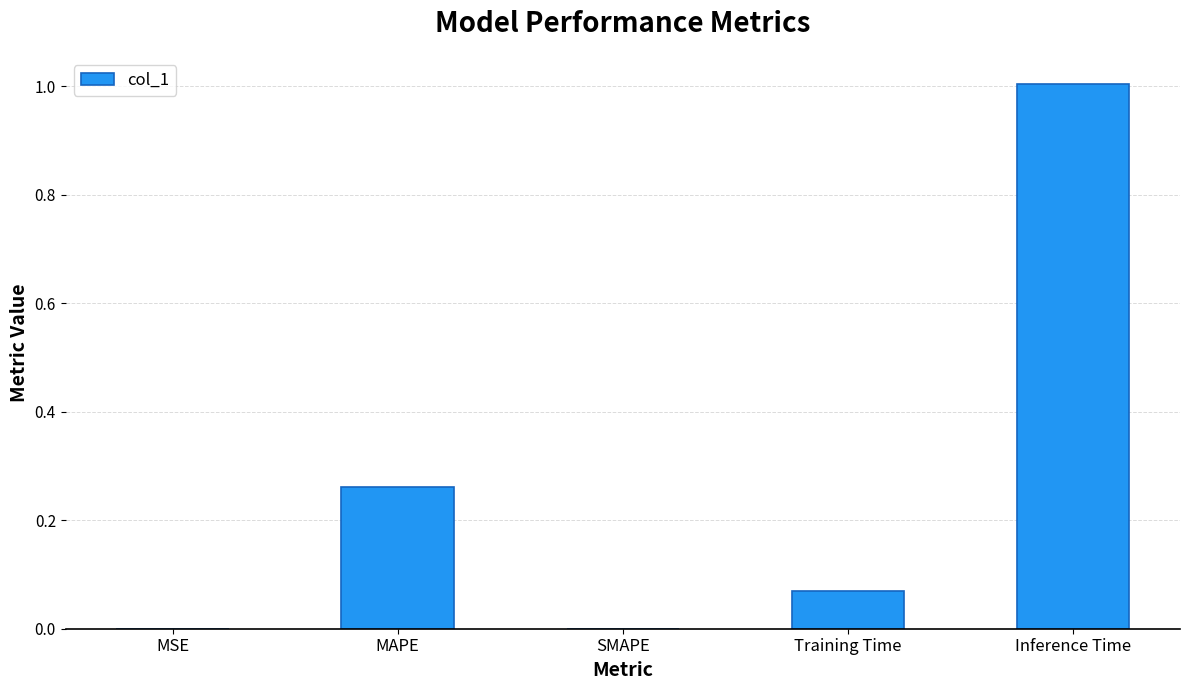

What is the sum of all values?

1.3